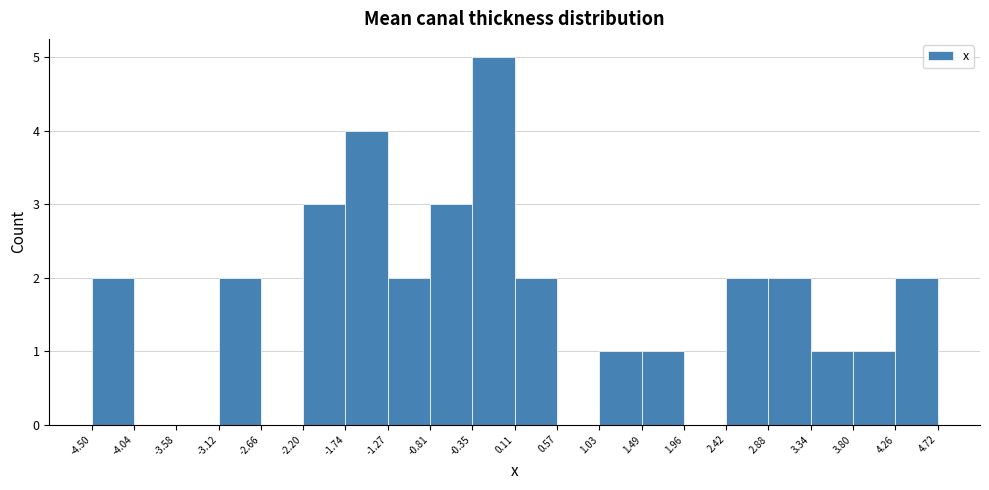

Reading left to right, transcribe this chart: for each bar, give the range it covers on the x-axis and its height. The values are not printed on the chart, so give them approximately, as read against the axis.

-4.50 to -4.04: 2
-4.04 to -3.58: 0
-3.58 to -3.12: 0
-3.12 to -2.66: 2
-2.66 to -2.20: 0
-2.20 to -1.74: 3
-1.74 to -1.27: 4
-1.27 to -0.81: 2
-0.81 to -0.35: 3
-0.35 to 0.11: 5
0.11 to 0.57: 2
0.57 to 1.03: 0
1.03 to 1.49: 1
1.49 to 1.96: 1
1.96 to 2.42: 0
2.42 to 2.88: 2
2.88 to 3.34: 2
3.34 to 3.80: 1
3.80 to 4.26: 1
4.26 to 4.72: 2